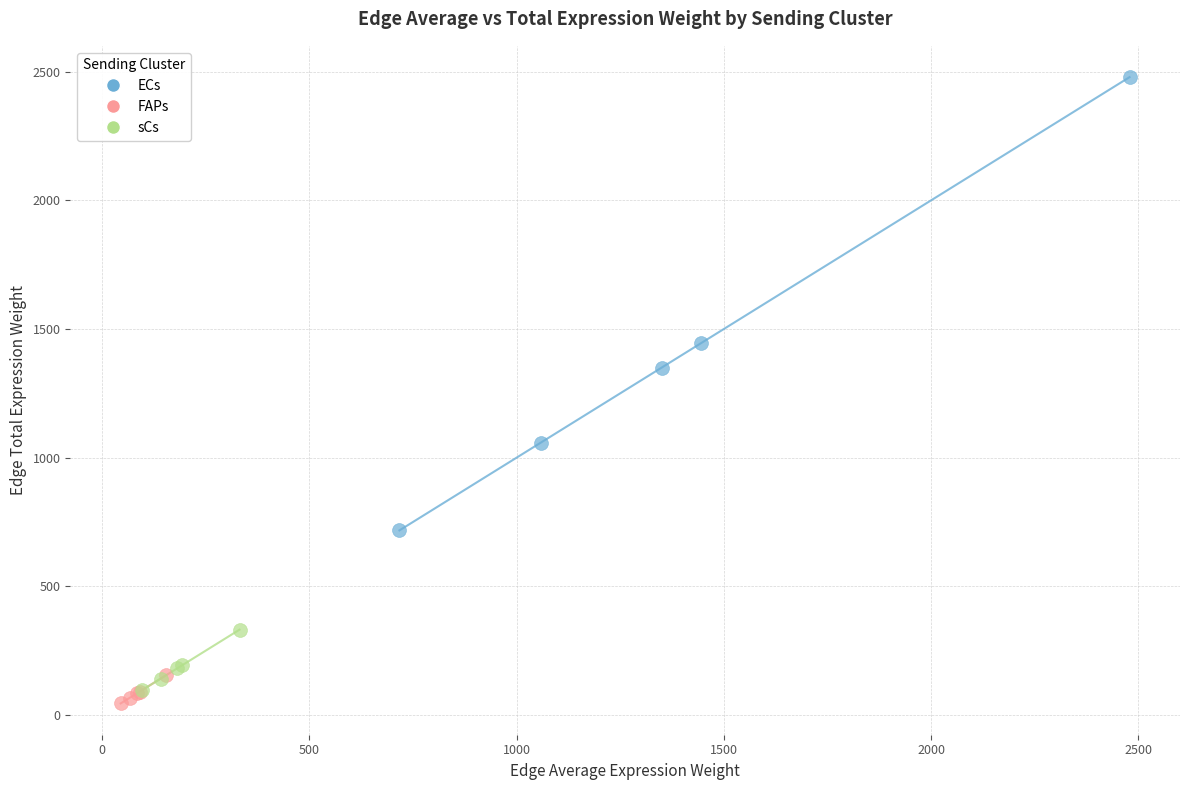

What are all the series names shown in the legend?

ECs, FAPs, sCs